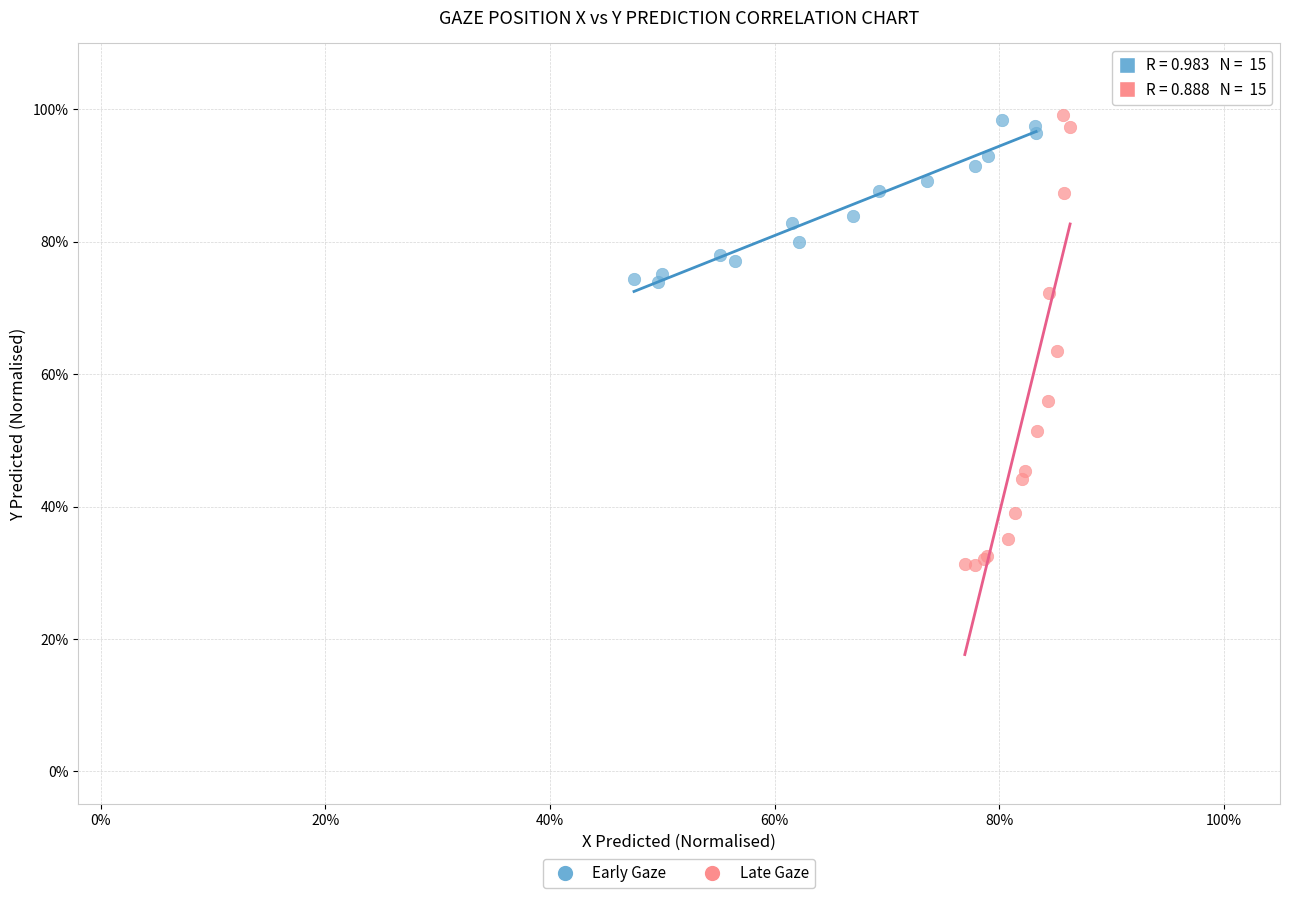

Which series reaches the minimum Y coordinate?

Late Gaze